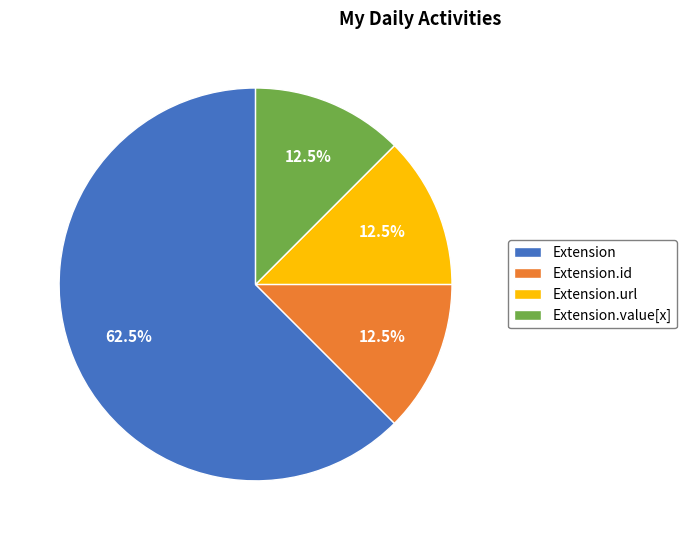

The Extension.value[x] slice represents 31% of the pie. True or false?

False